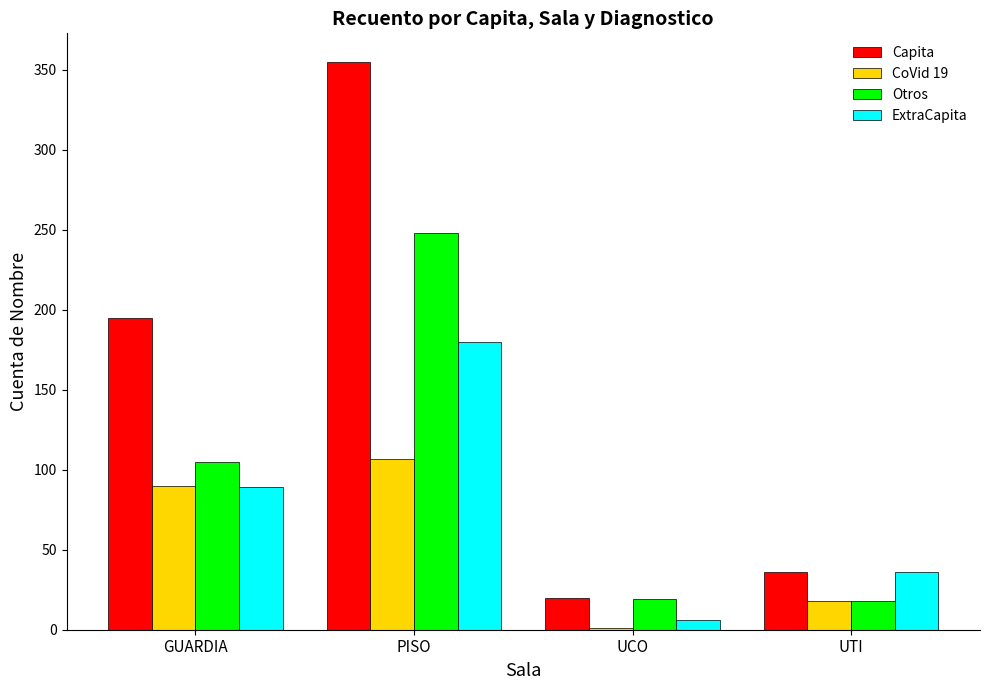

Does the chart contain stacked bars?

No